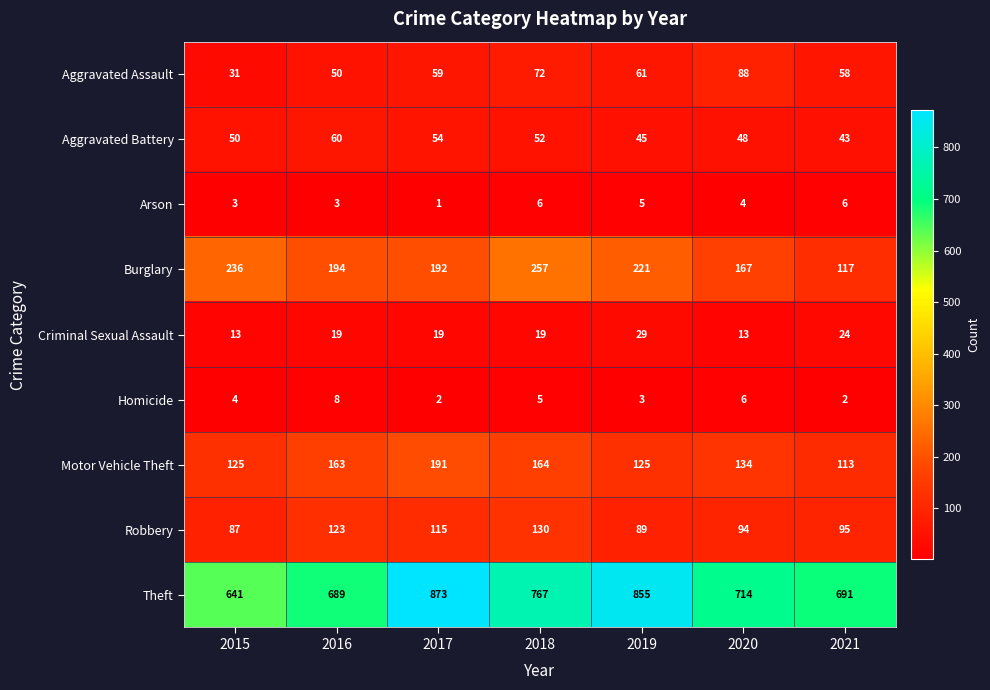

Rank the series by their maximum value, from highest to lowest.

Theft, Burglary, Motor Vehicle Theft, Robbery, Aggravated Assault, Aggravated Battery, Criminal Sexual Assault, Homicide, Arson